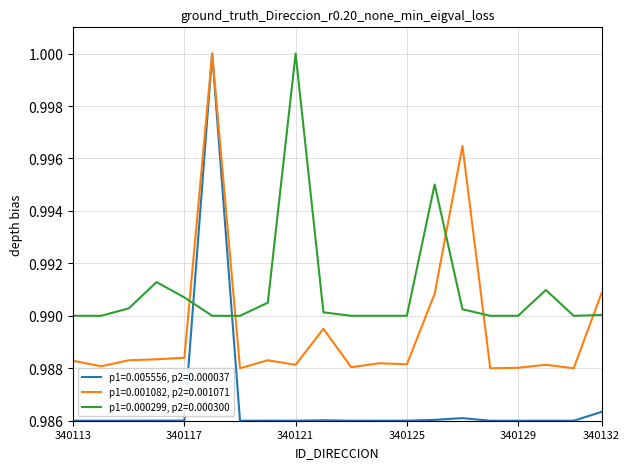

Which series has the largest total across all categories?

p1=0.000299, p2=0.000300